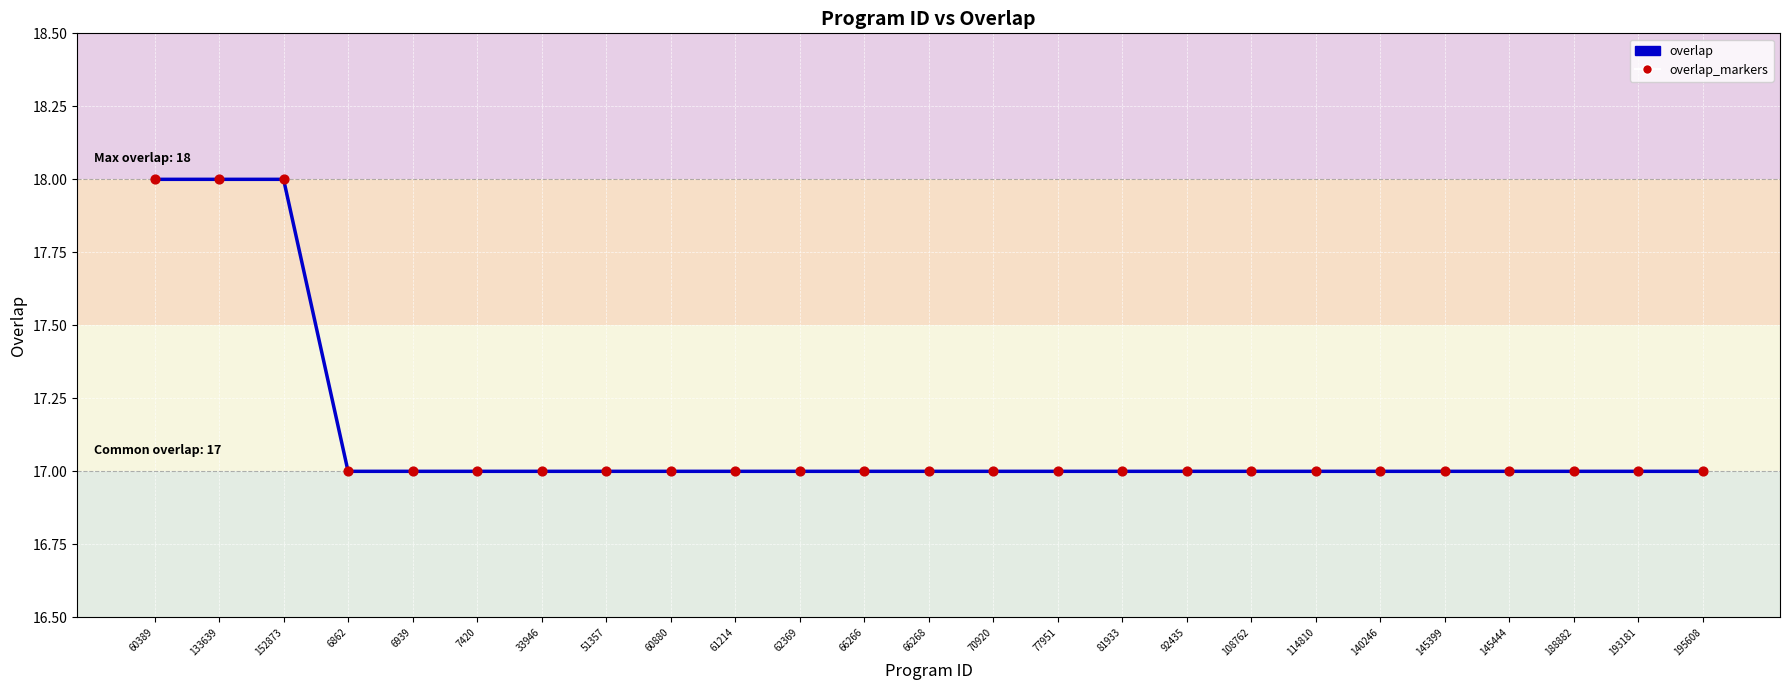

What is the ratio of the value at 140246 to the value at 77951?

1.0